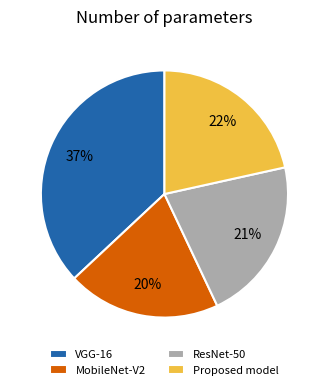

Which slice is the smallest?

MobileNet-V2